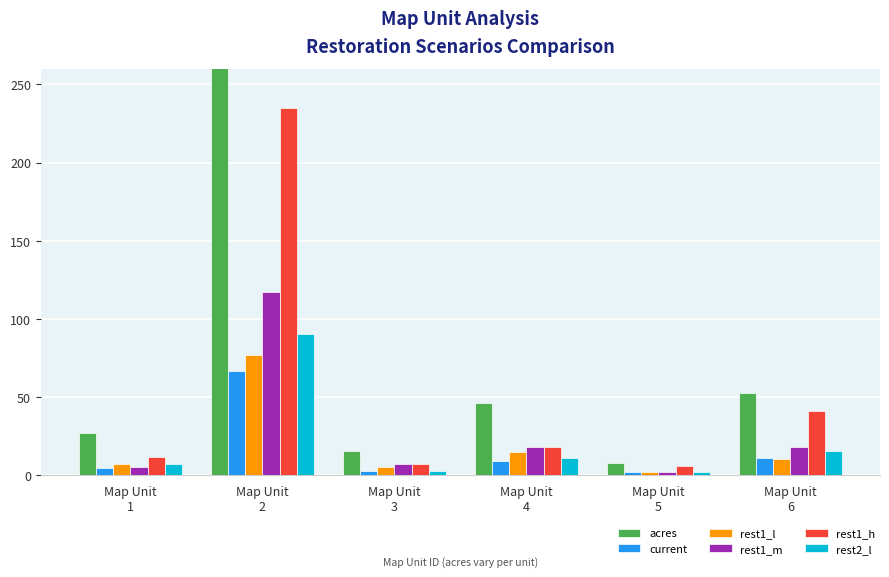

The value of current at Map Unit
5 is 2.0. True or false?

True